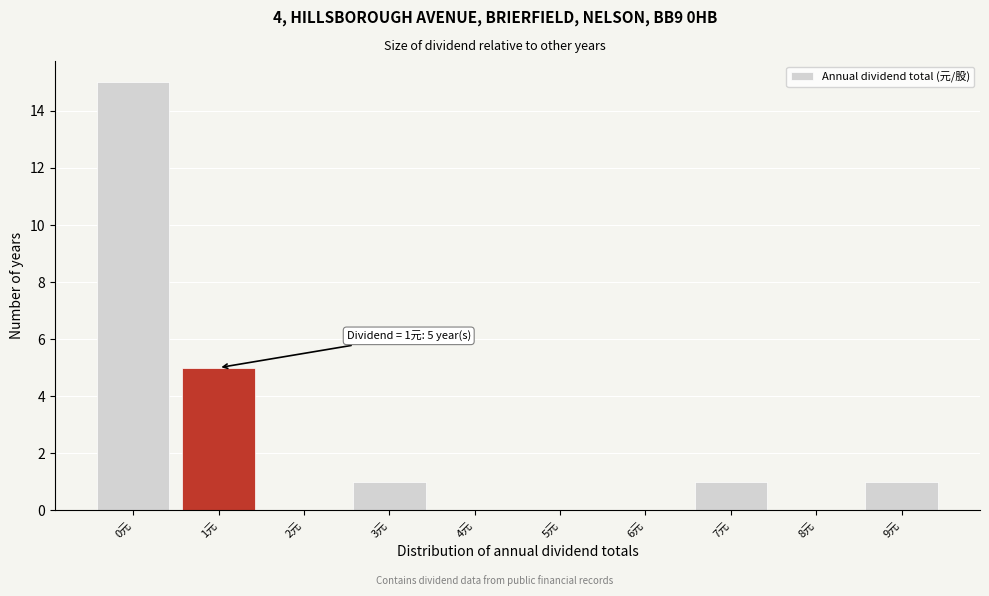

Over which range of the x-axis is the bar tallest?

-0.5 to 0.5